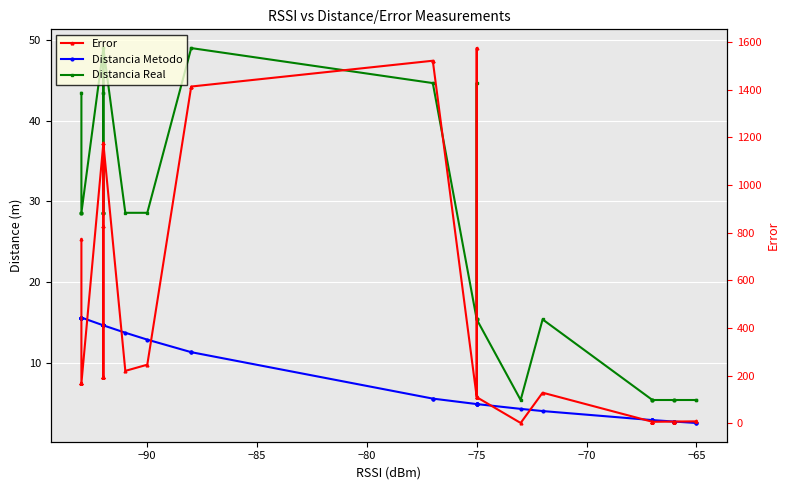

What is the difference between the maximum and second lowest values in the Distancia Metodo series?

13.0